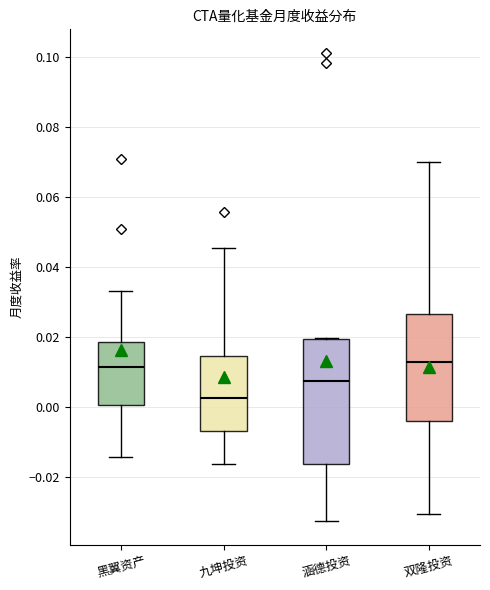

Where does the lower whisker of the box for 黑翼资产 end on the y-axis? The values are not printed on the chart, so give them approximately, as read against the axis.

-0.014